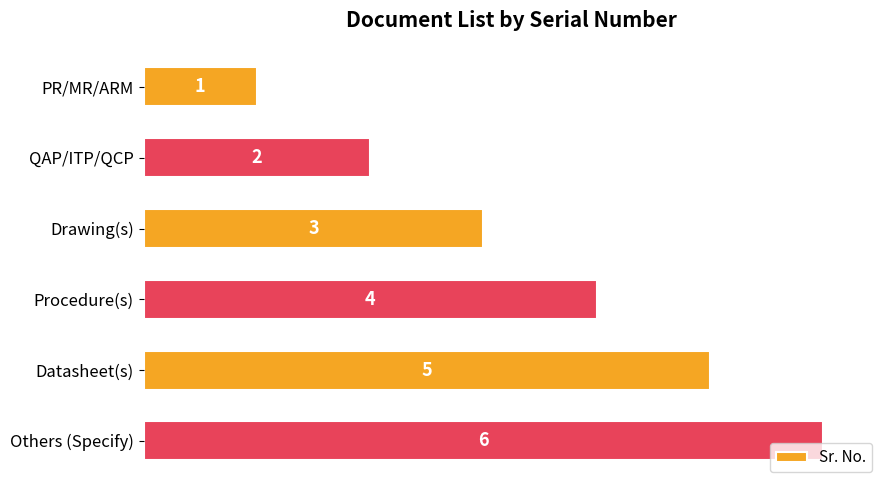

What is the label of the 3rd bar from the bottom?

Procedure(s)